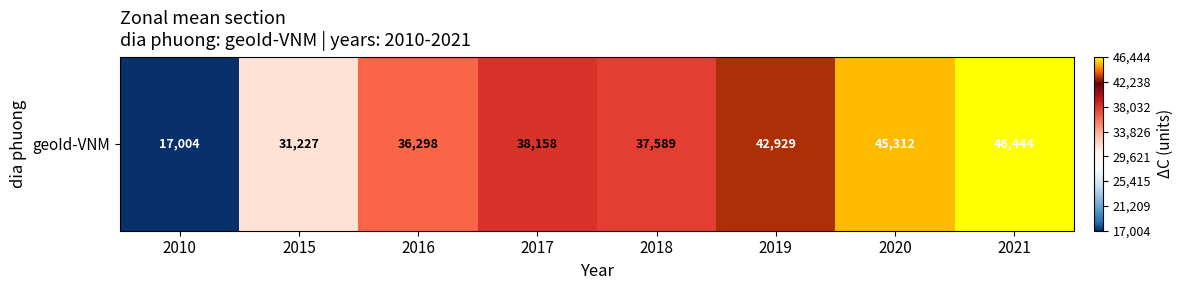

How many series are shown in this chart?

1